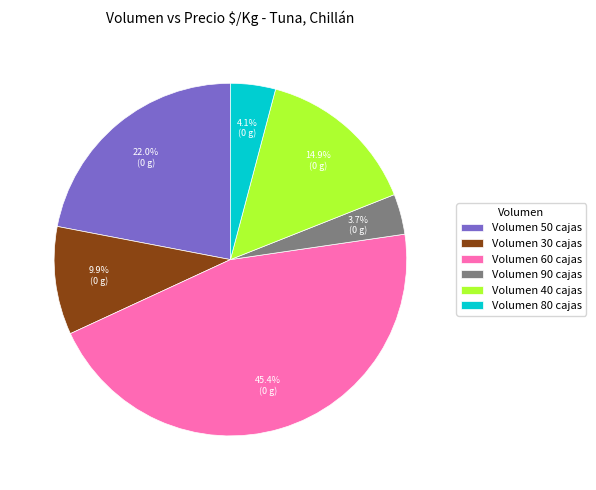

Between Volumen 80 cajas and Volumen 50 cajas, which is larger?

Volumen 50 cajas